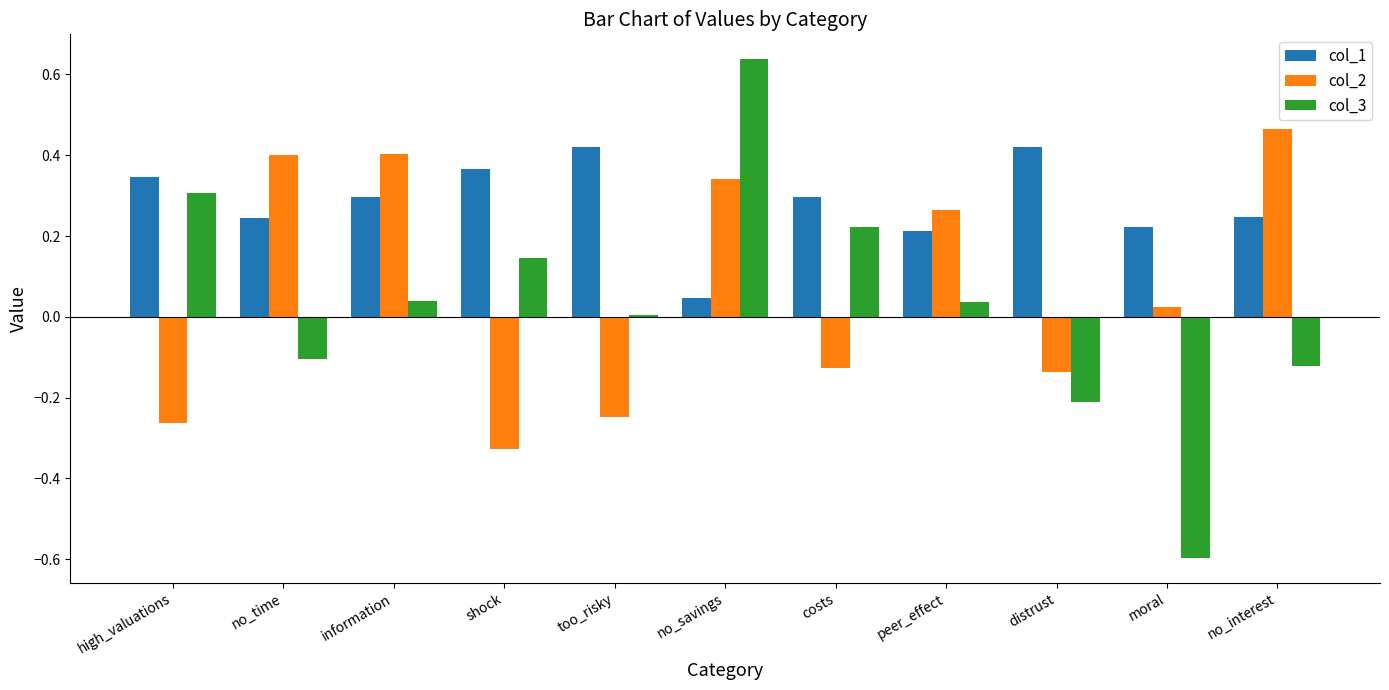

Is it true that col_1 equals 0.6 at shock?

False